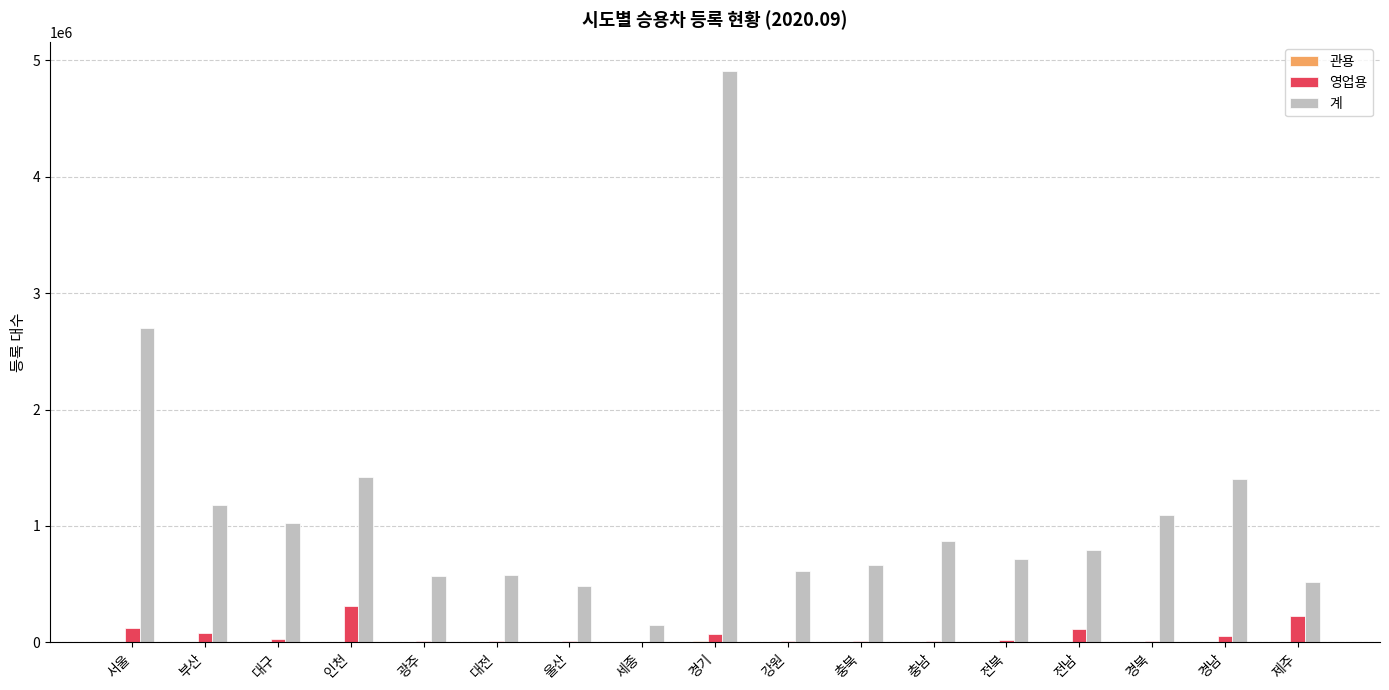

At which category is the sum across all series the highest?

경기